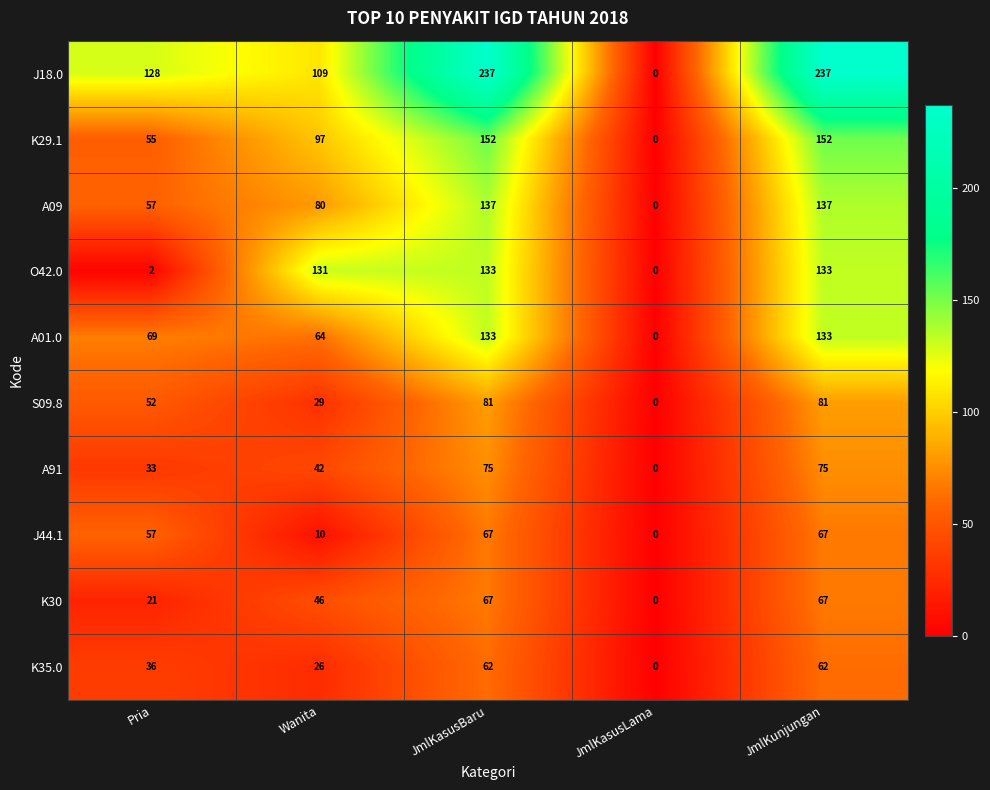

At which label does J44.1 reach its minimum?

JmlKasusLama